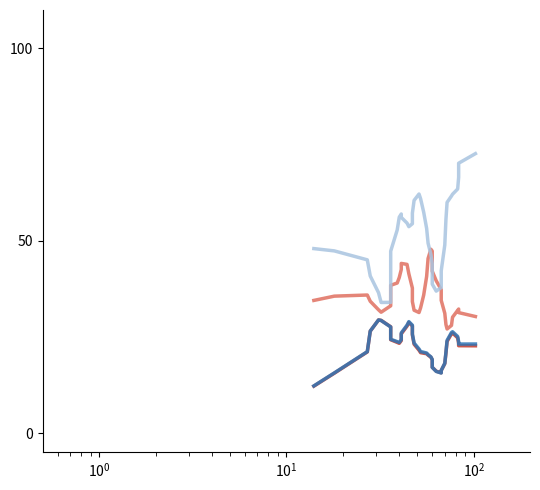

What is the lowest value of the AVG SENTENCE LENGTH series?

12.2